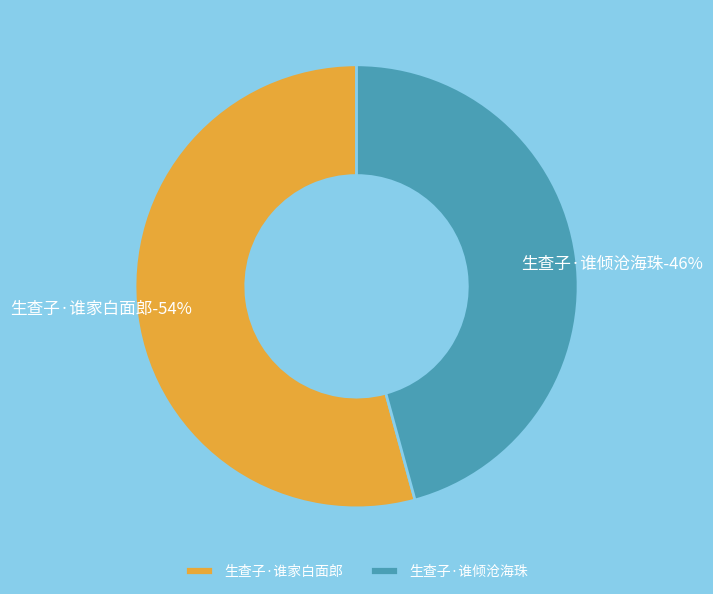

Is it true that 生查子·谁家白面郎 is 54% of the pie?

True